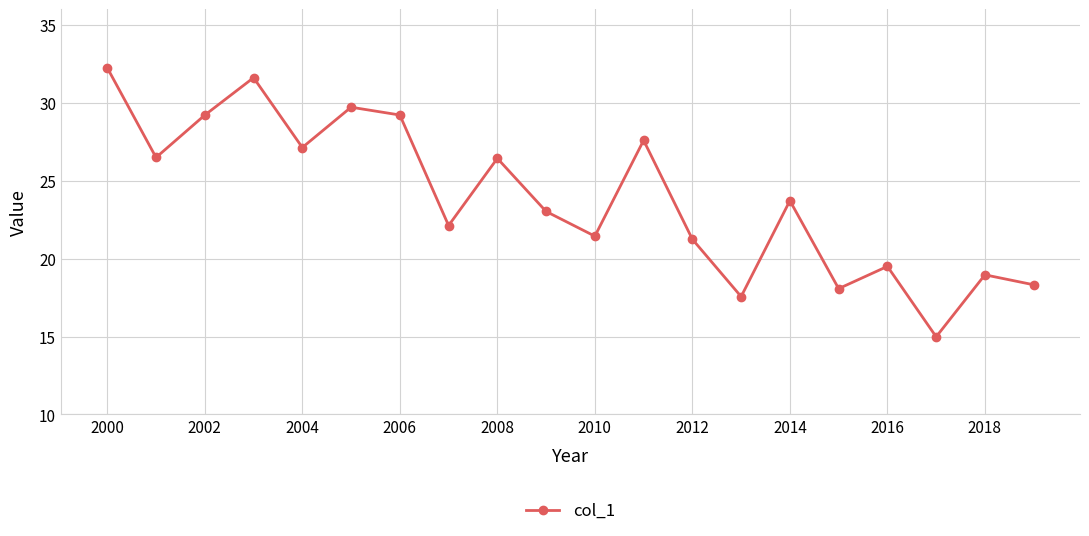

How many lines are shown in the chart?

1